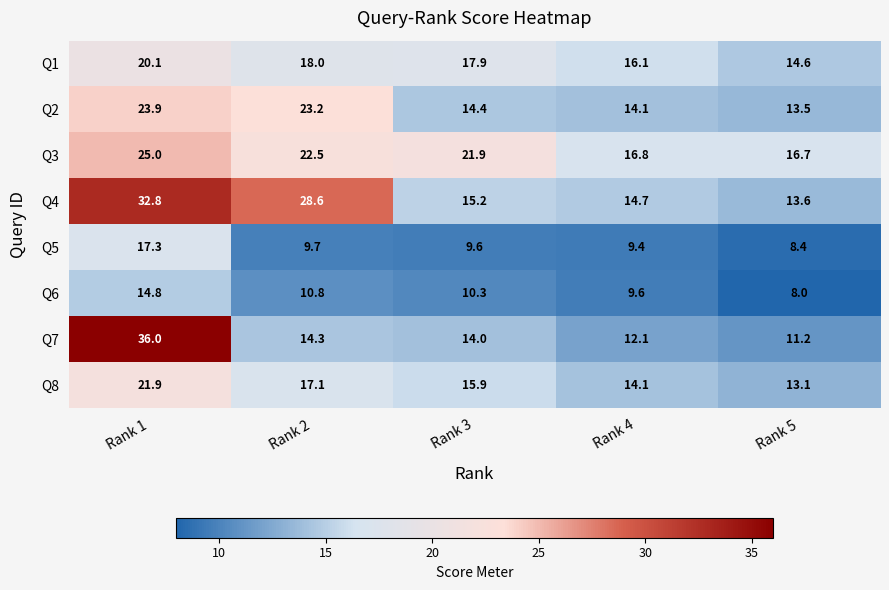

Where is Q5 nearest to the value 12?

Rank 2